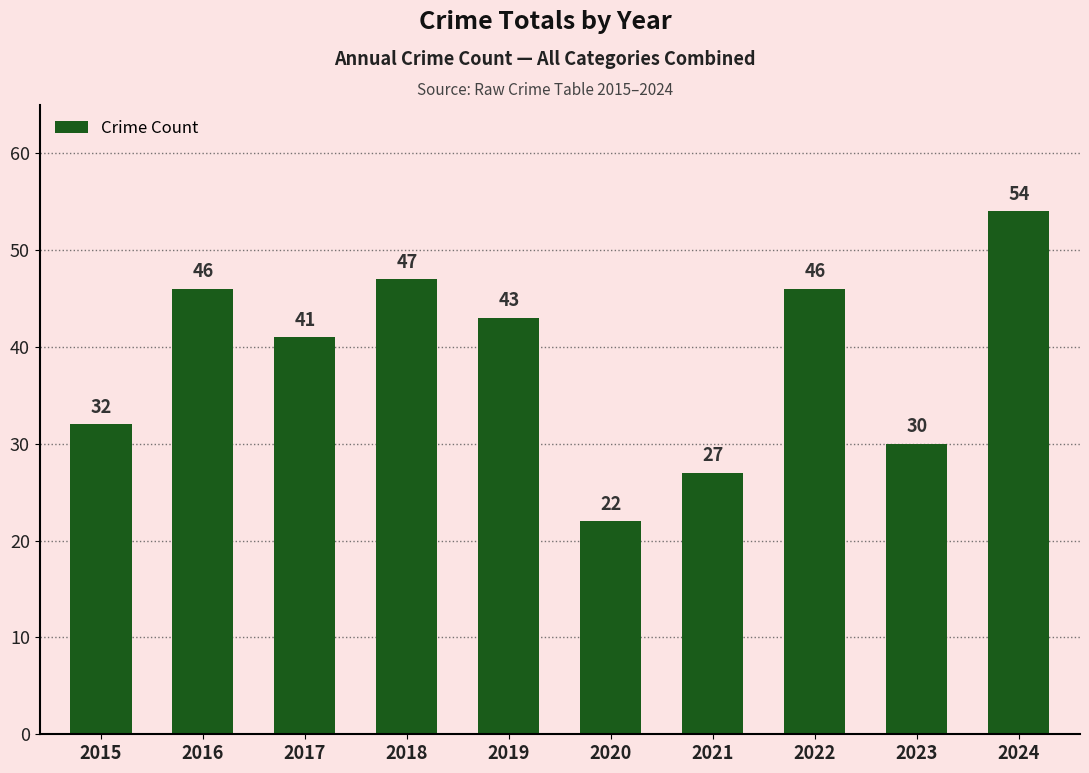

How many categories are shown in the chart?

10